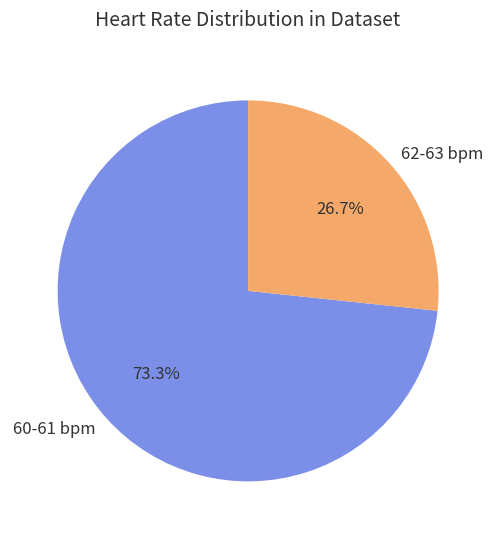

Between 62-63 bpm and 60-61 bpm, which is larger?

60-61 bpm